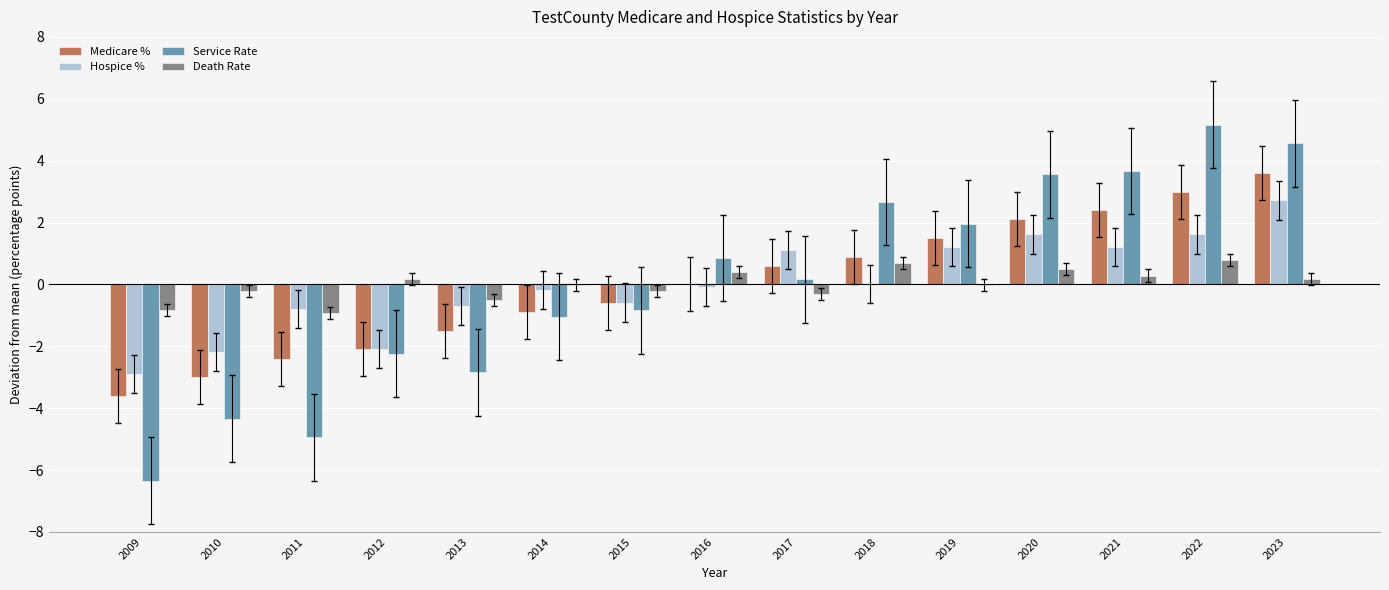

What is the spread (max minus min) of values at 2021?

3.4